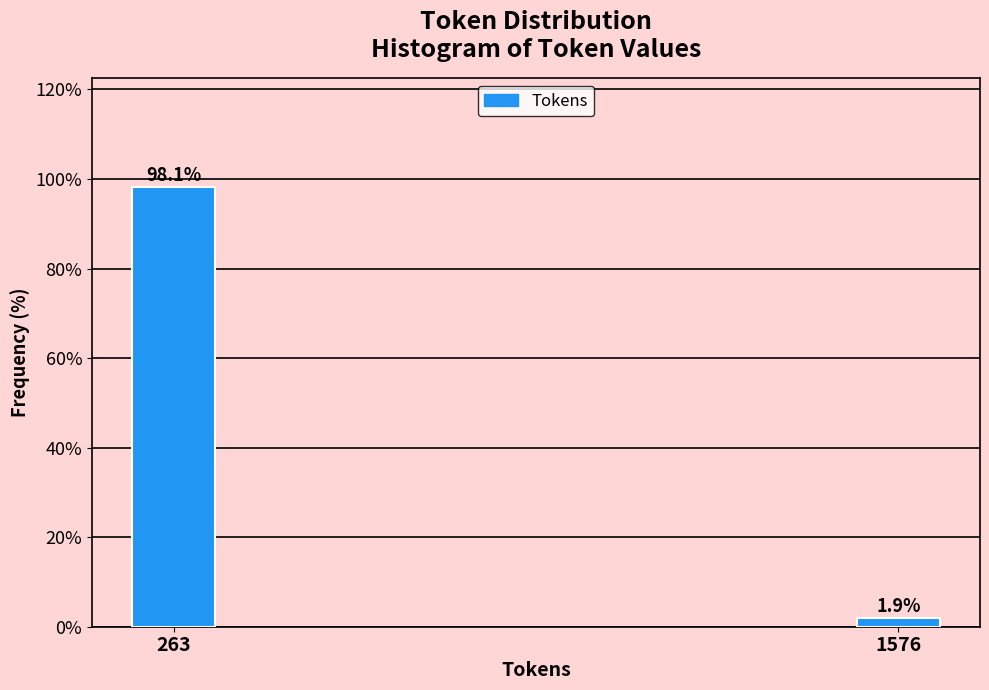

Reading left to right, transcribe all the data shown in this chart.

263=98.1	1576=1.9